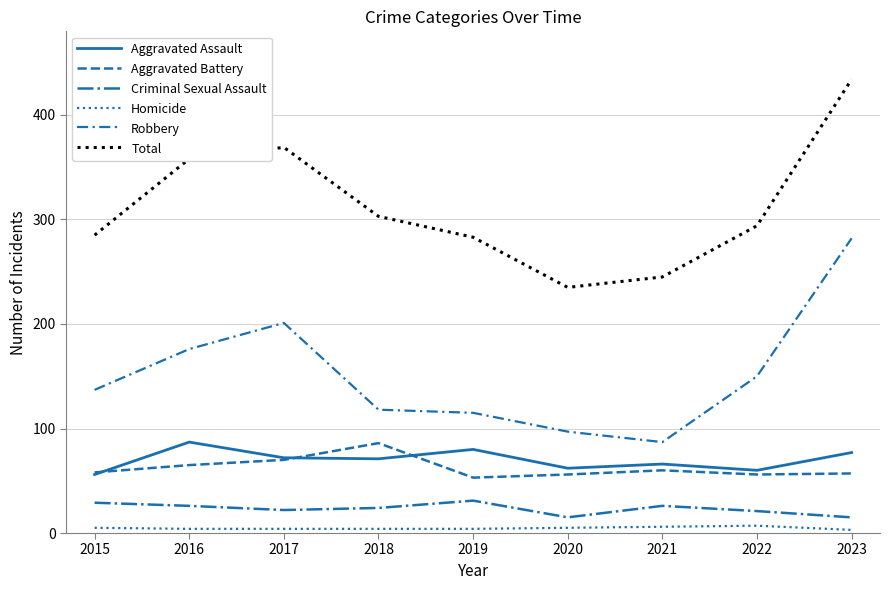

Does the chart display data point markers on the line(s)?

No